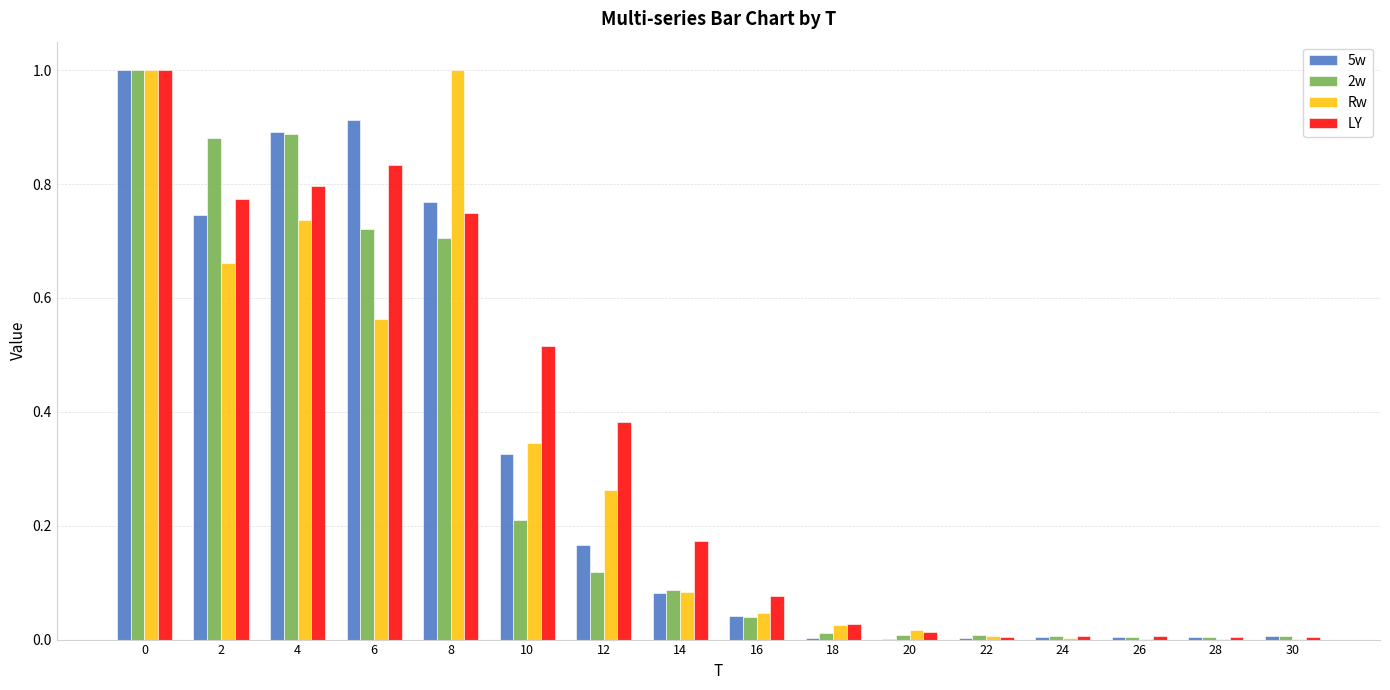

Is the value of 2w at 8 greater than the value of LY at 4?

No